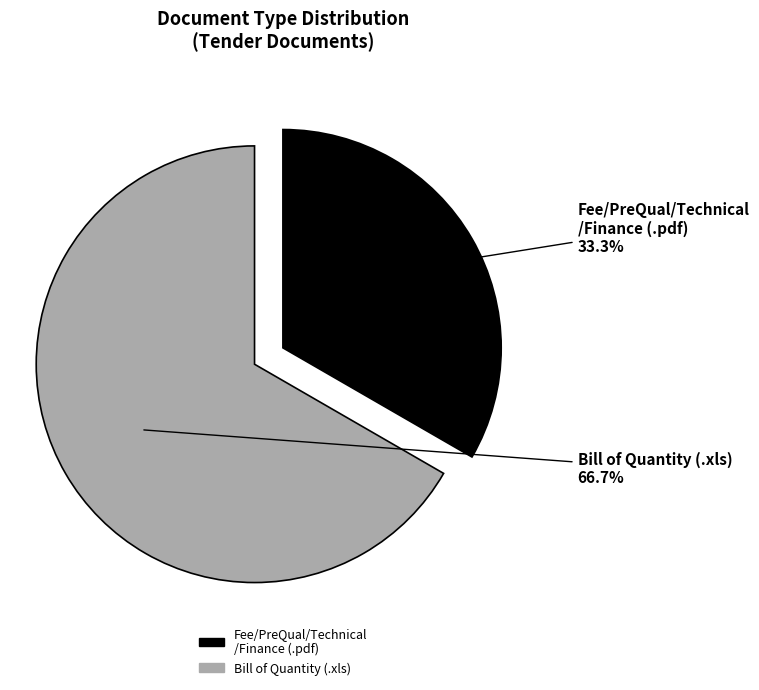

To the nearest percent, what is the average slice percentage?

50%